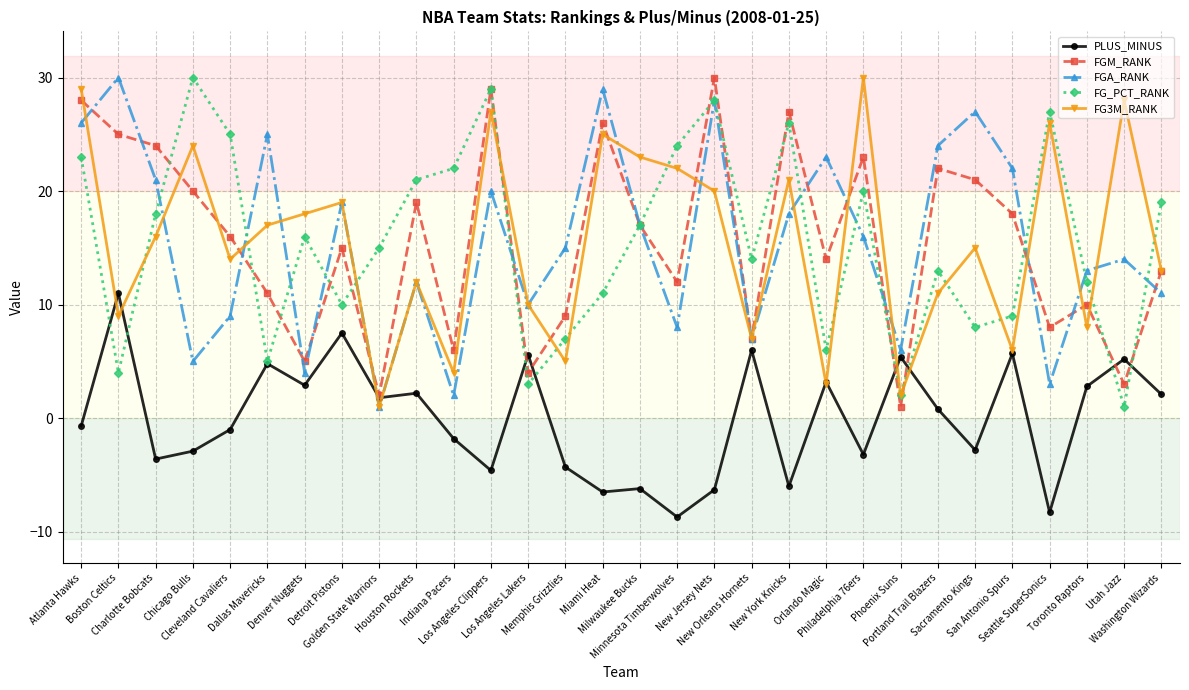

What is the value of the FGM_RANK point at the 3rd from the left?

24.0